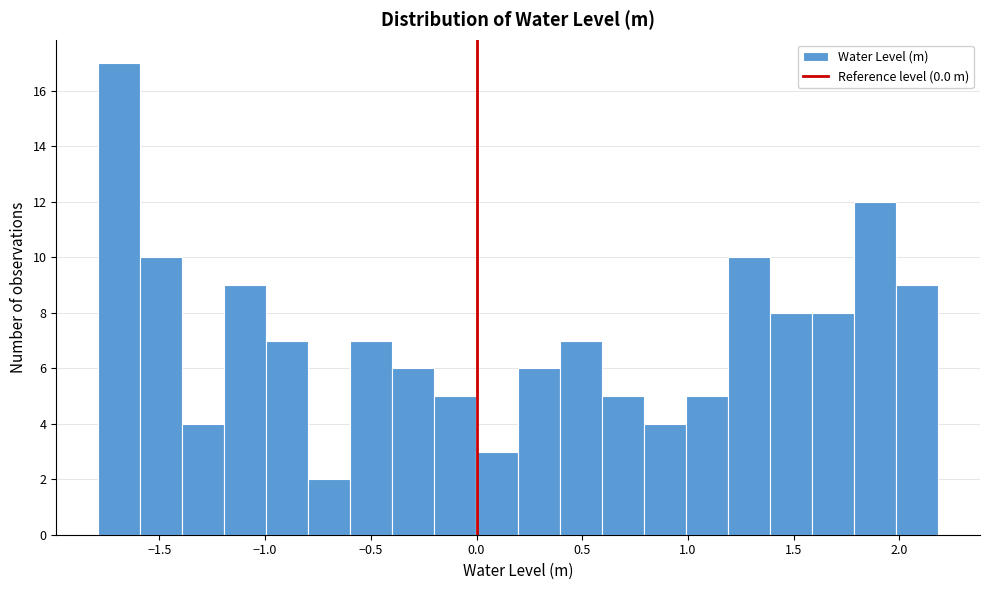

Read against the x-axis, roughly where is the centre of the tallest bar?

-1.70